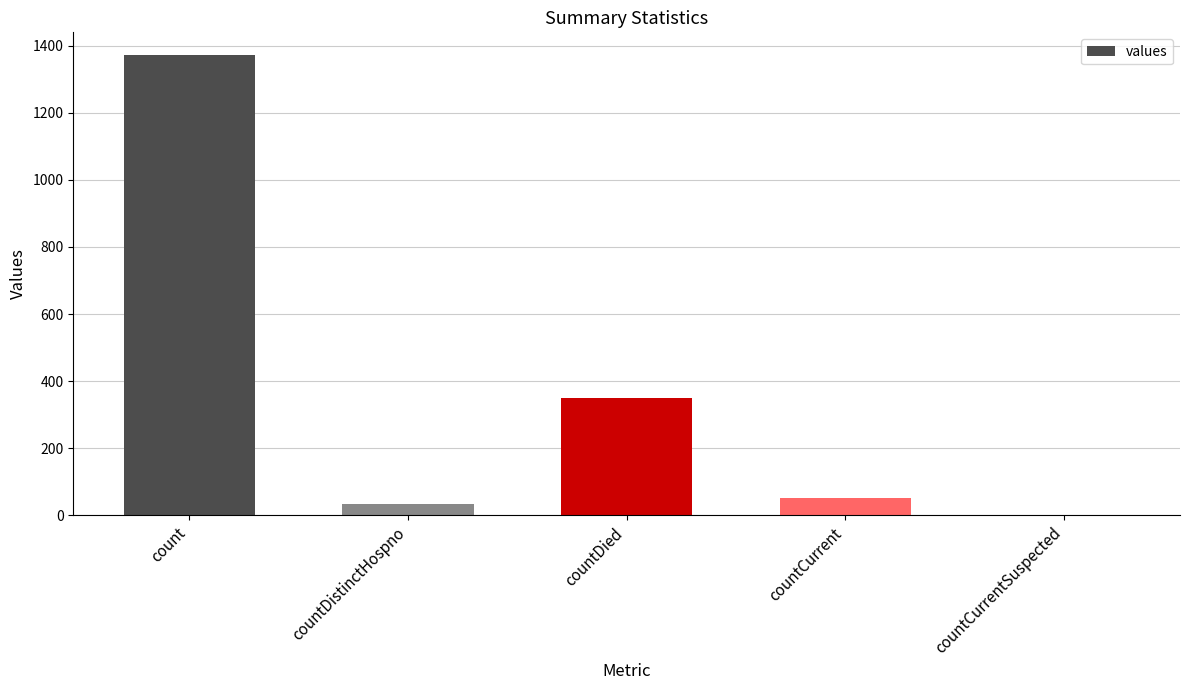

Is it true that the value at count is 1892?

False